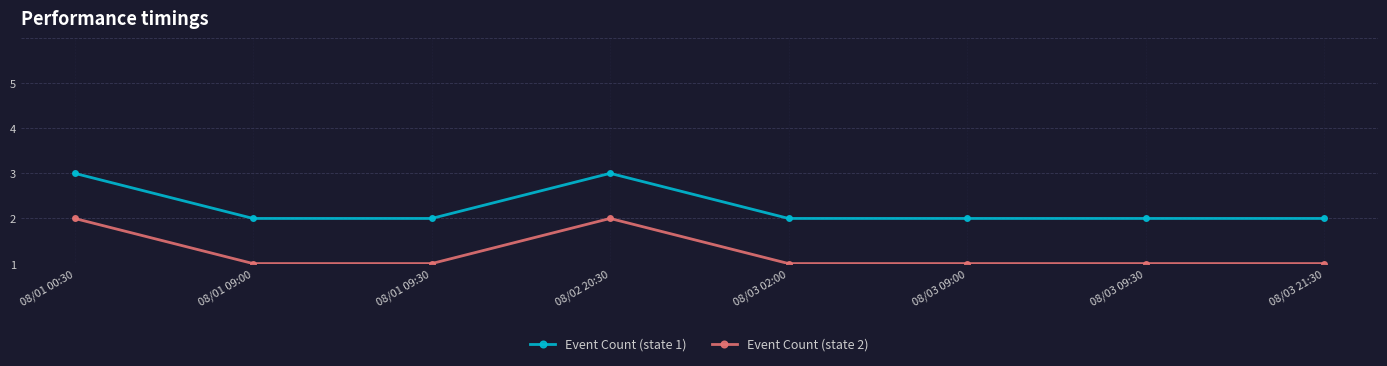

Rank the series by their average value, from highest to lowest.

Event Count (state 1), Event Count (state 2)